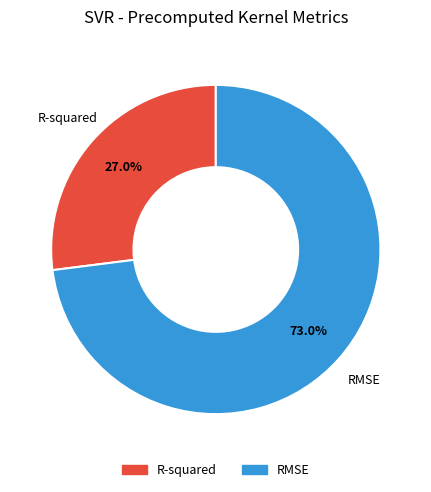

To the nearest percent, what portion does R-squared represent?

27%